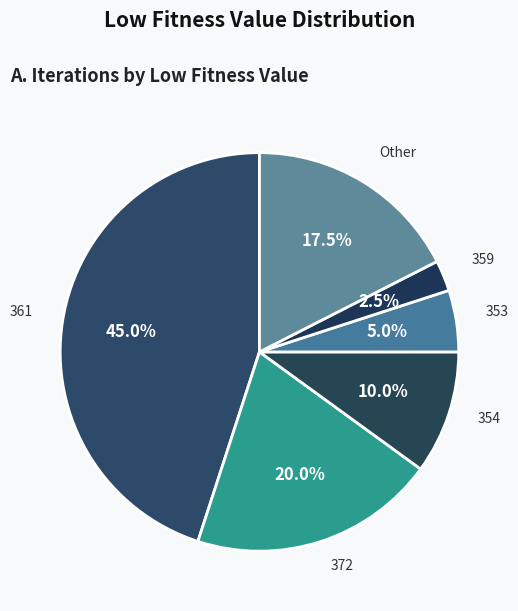

How many slices are in this pie chart?

6